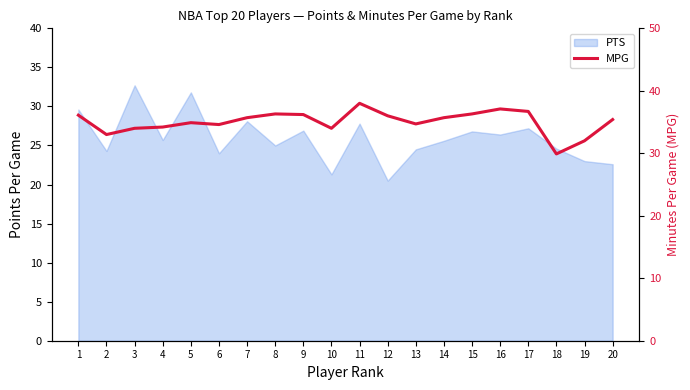

What is the ratio of the value at 8 to the value at 16?

1.0